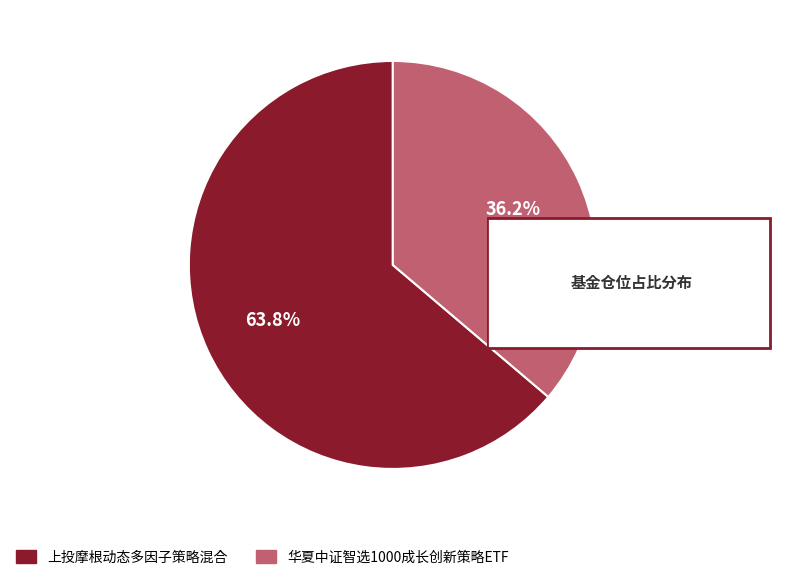

What portion of the pie excludes 华夏中证智选1000成长创新策略ETF?

63.8%